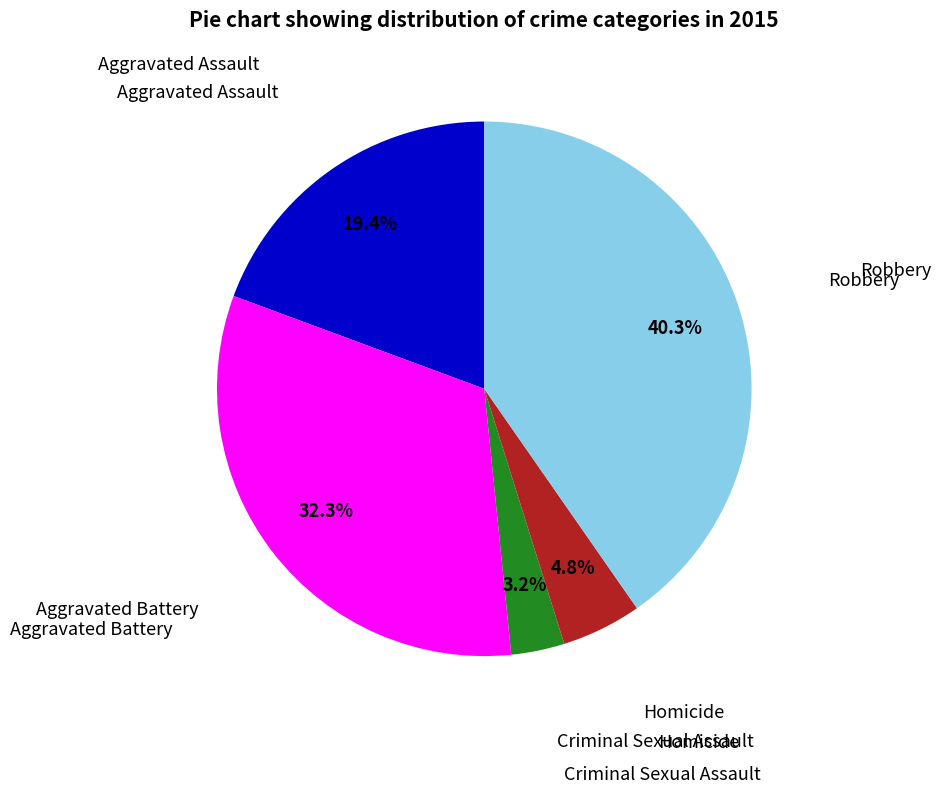

Is there any slice that represents more than half of the pie?

No